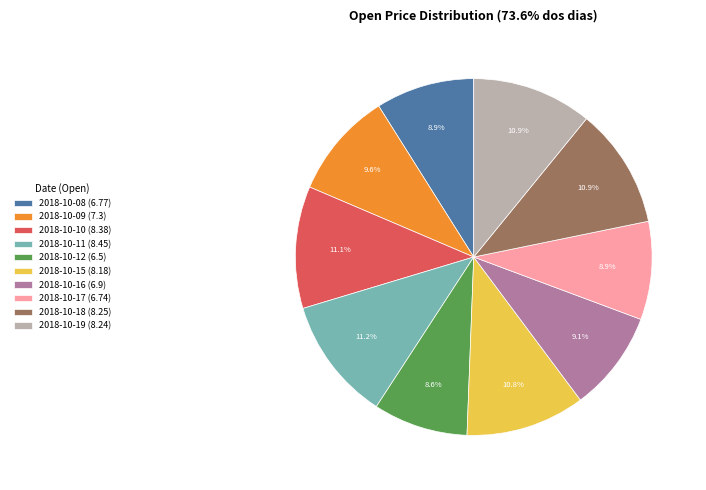

What percentage is the 2018-10-11 slice, to the nearest percent?

11%